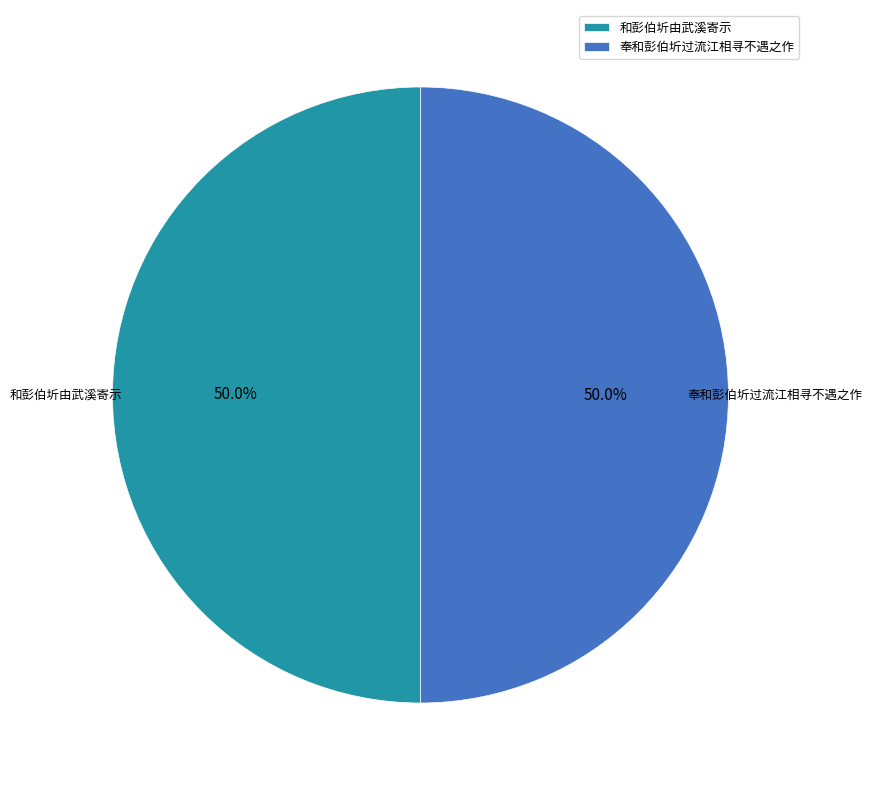

What is the ratio of the value at 奉和彭伯圻过流江相寻不遇之作 to the value at 和彭伯圻由武溪寄示?

1.0